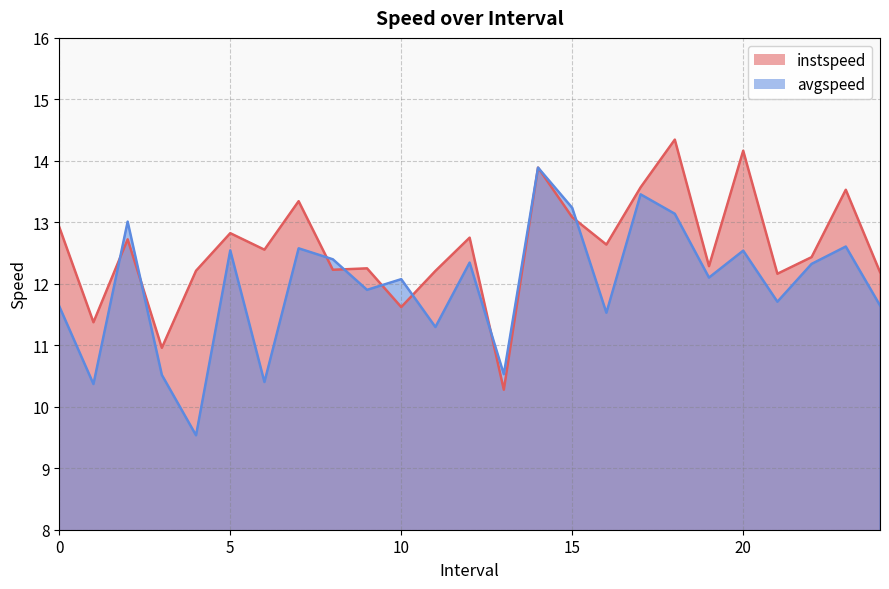

Does the chart display data point markers on the line(s)?

No